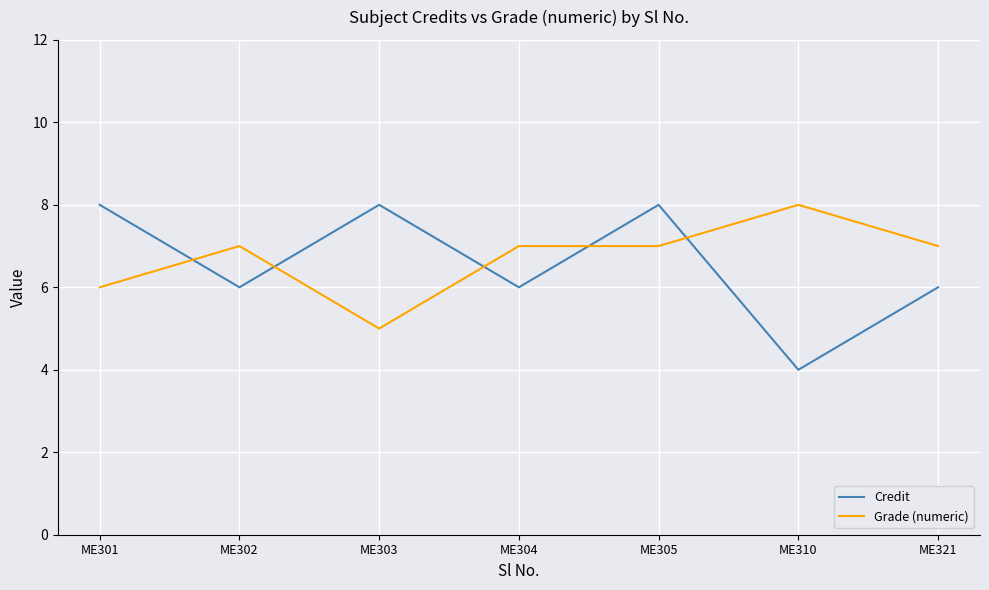

True or false: Credit has a value of 3 at ME305.

False